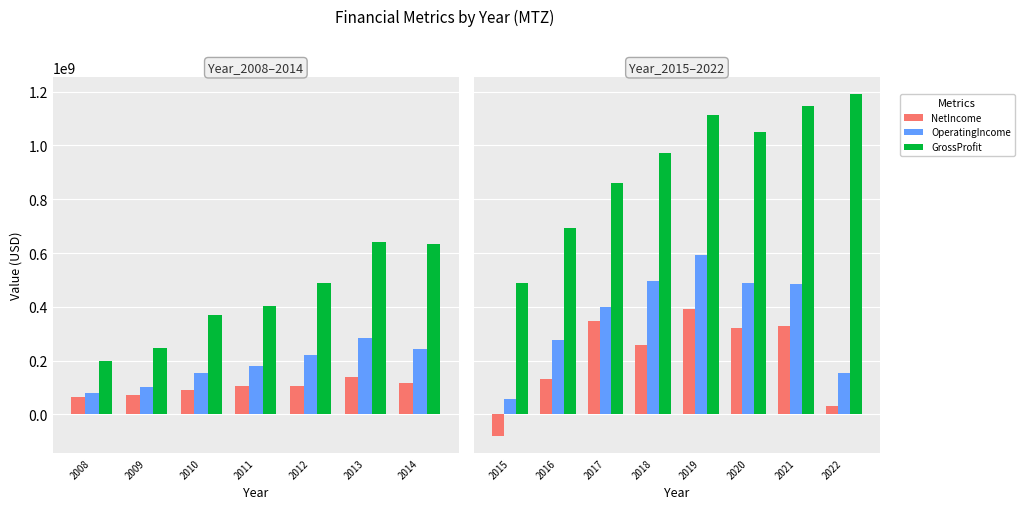

What is the difference between the NetIncome values at 2015 and 2022?

113057000